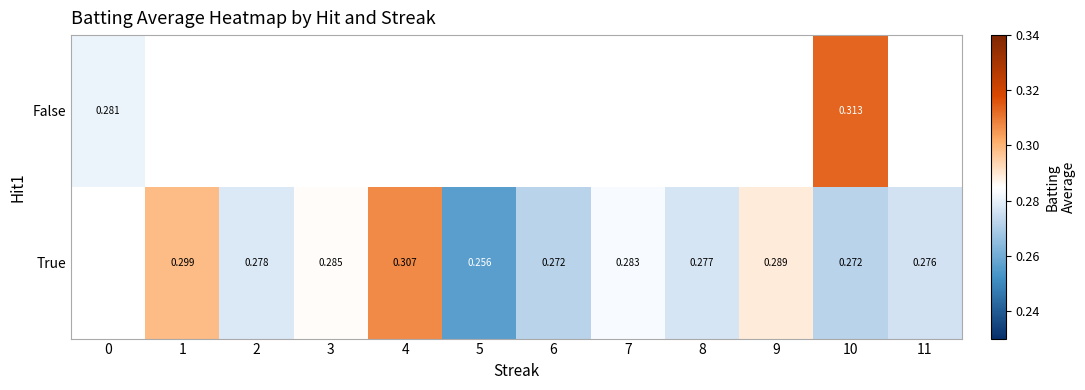

Rank the series at 11 from lowest to highest value.

row_0, row_1